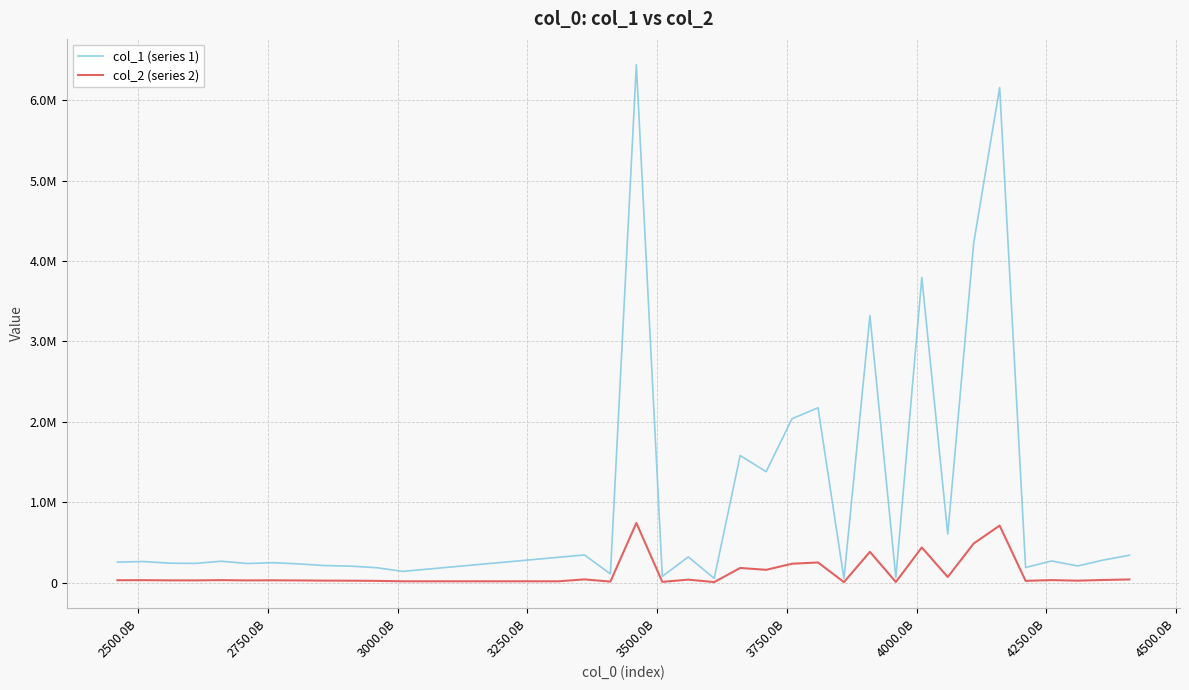

Which has a higher value, 4310000000000 or 3460000000000?

3460000000000